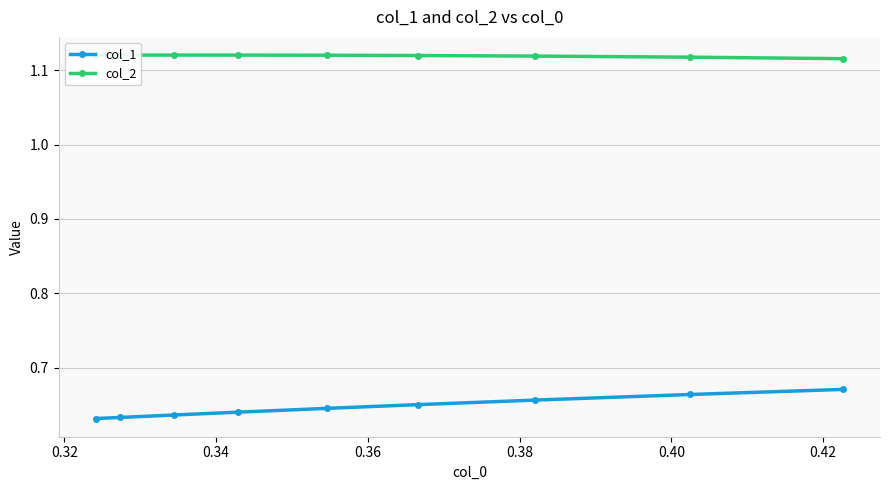

At how many categories does at least one series exceed 0?

9